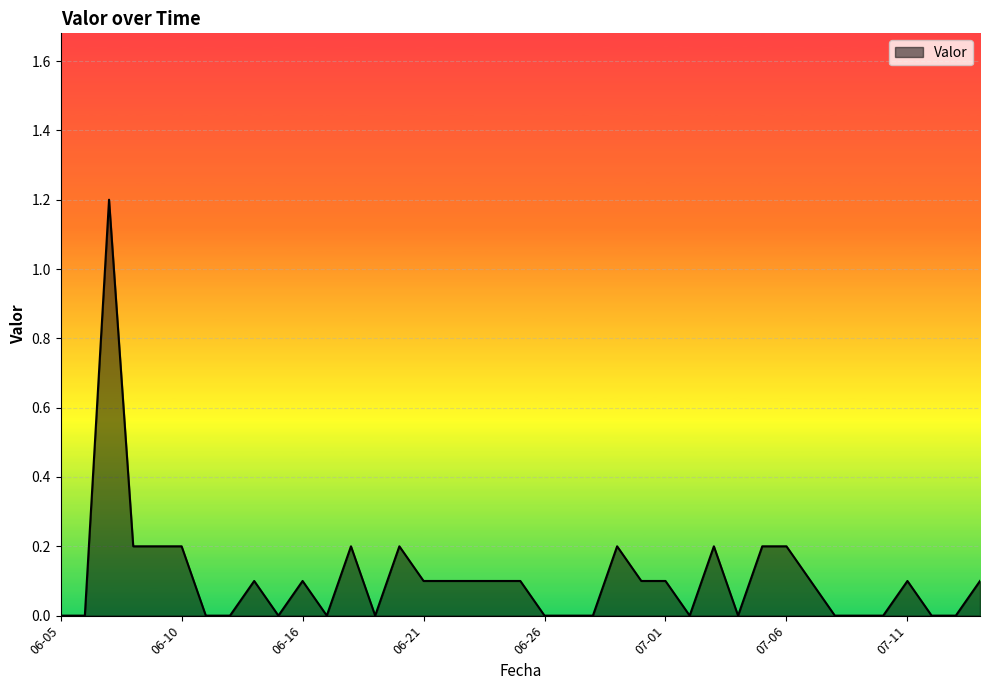

What is the greatest value displayed?

1.2